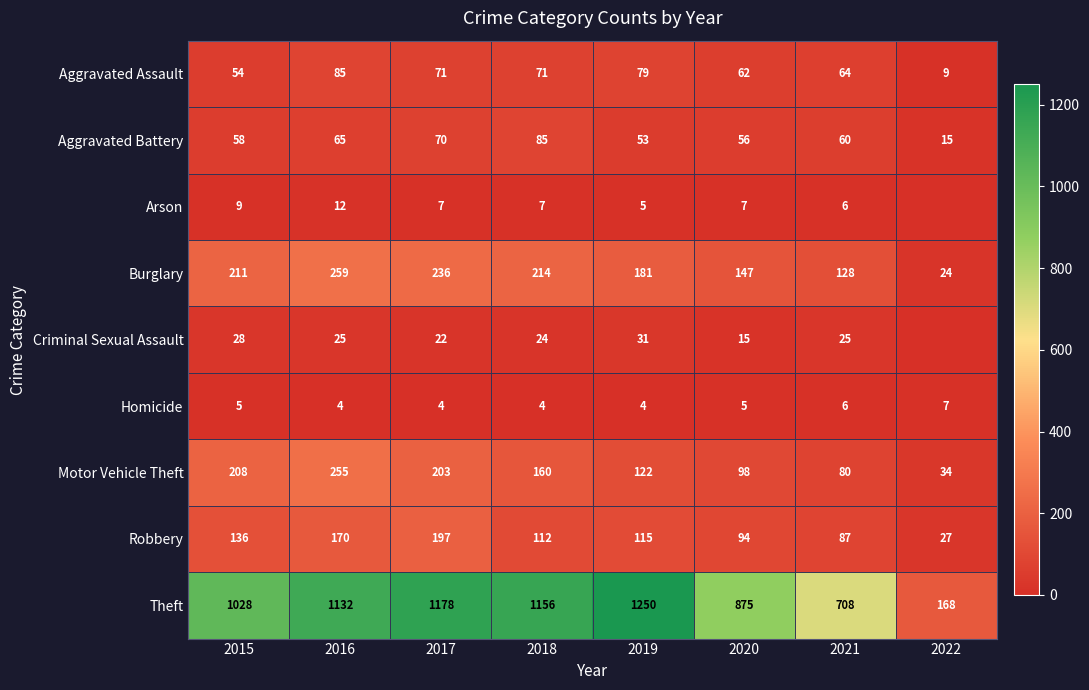

At which label does Criminal Sexual Assault reach its minimum?

2022